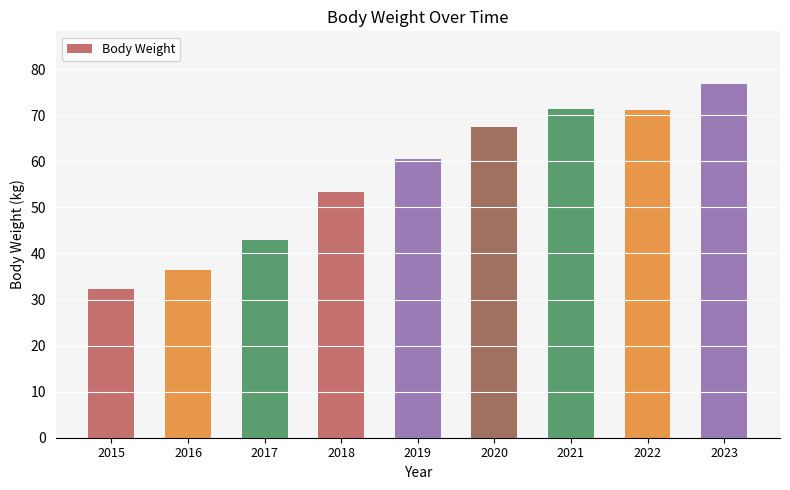

How many bars are there in total?

9